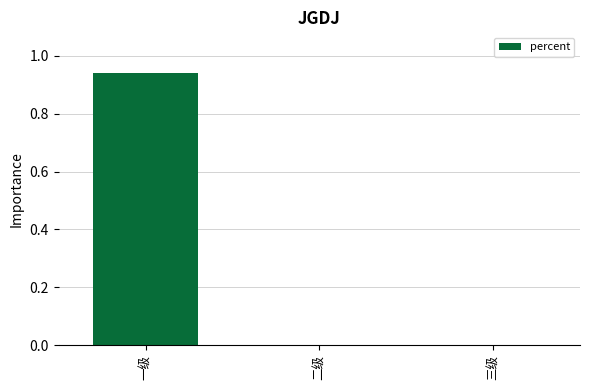

Which category has the highest value across all series?

一级